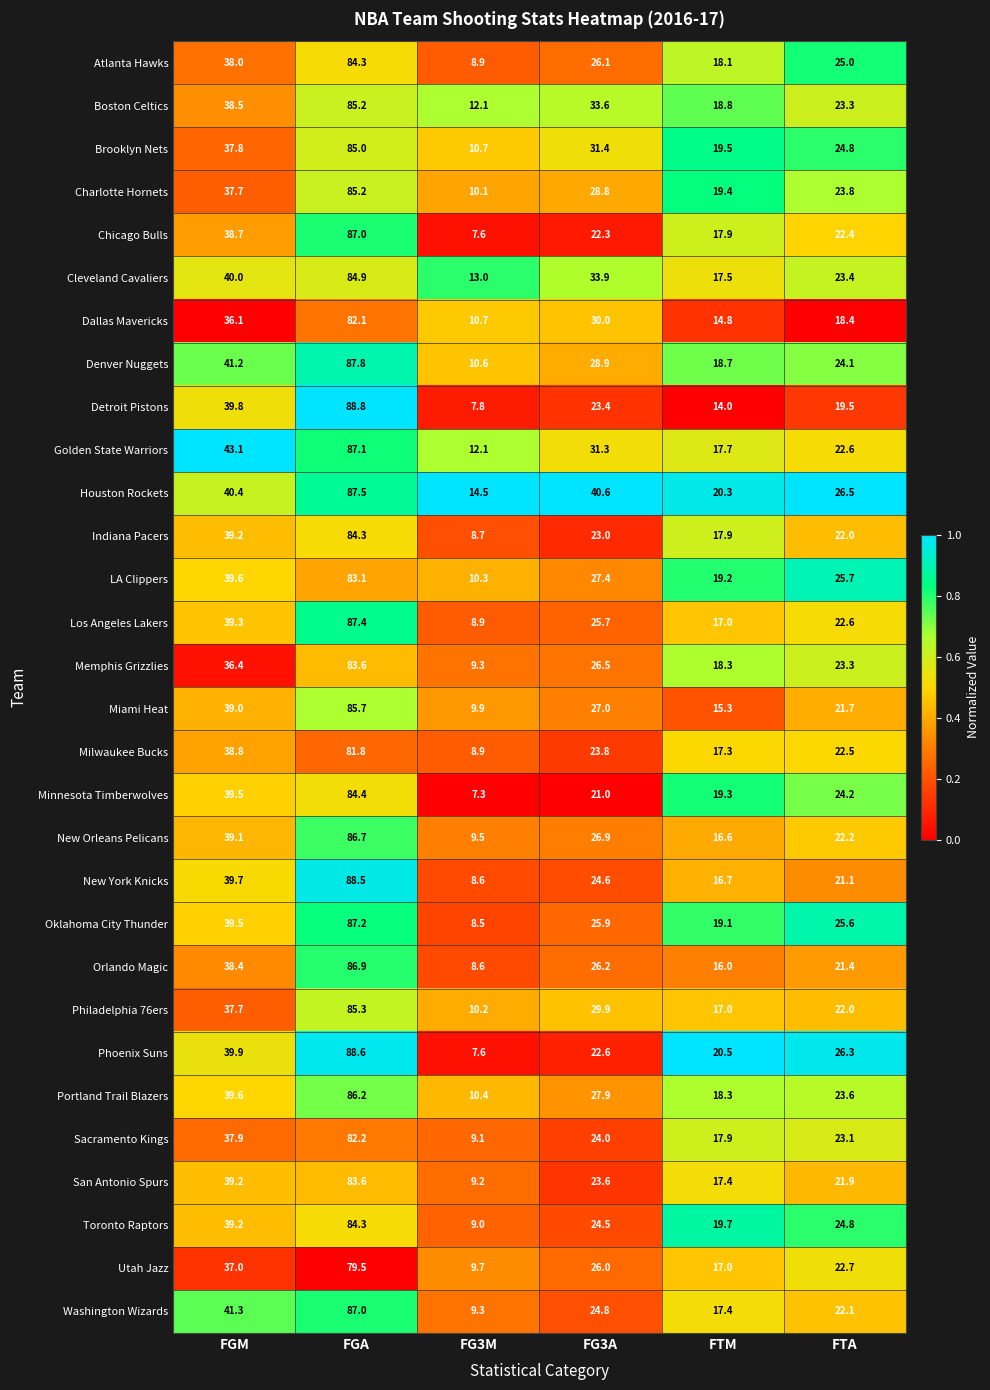

Rank the categories by Minnesota Timberwolves value from highest to lowest.

FGA, FGM, FTA, FG3A, FTM, FG3M